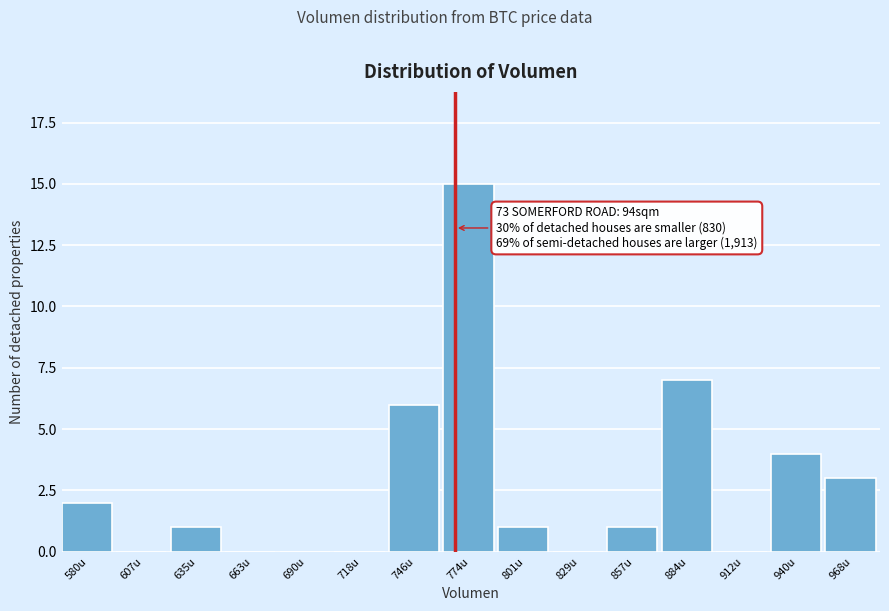

Reading left to right, list all the values displayed in this chart.

580u=2	607u=0	635u=1	663u=0	690u=0	718u=0	746u=6	774u=15	801u=1	829u=0	857u=1	884u=7	912u=0	940u=4	968u=3